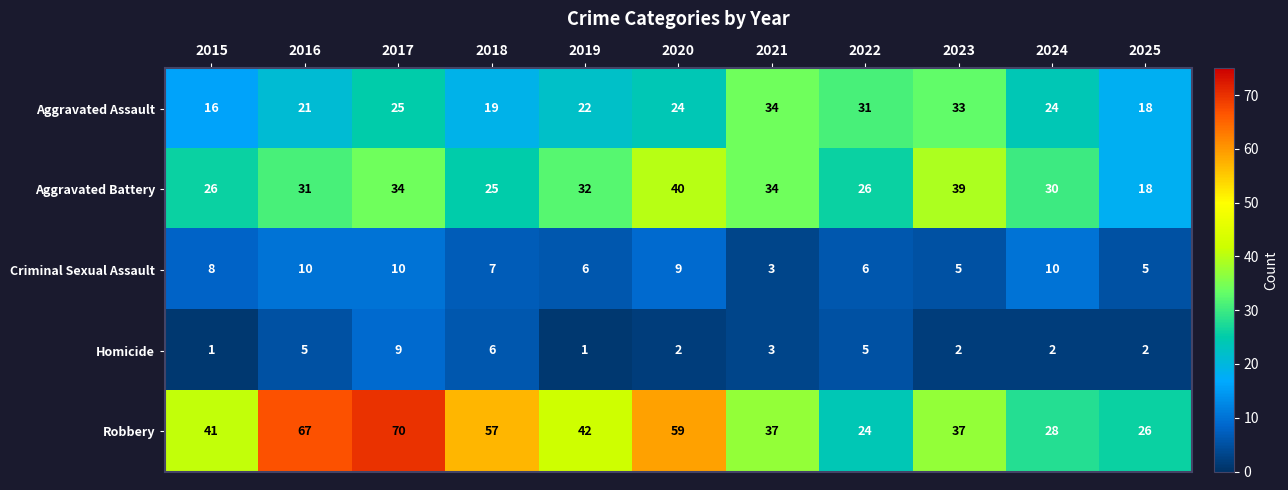

What is the spread (max minus min) of values at 2016?

62